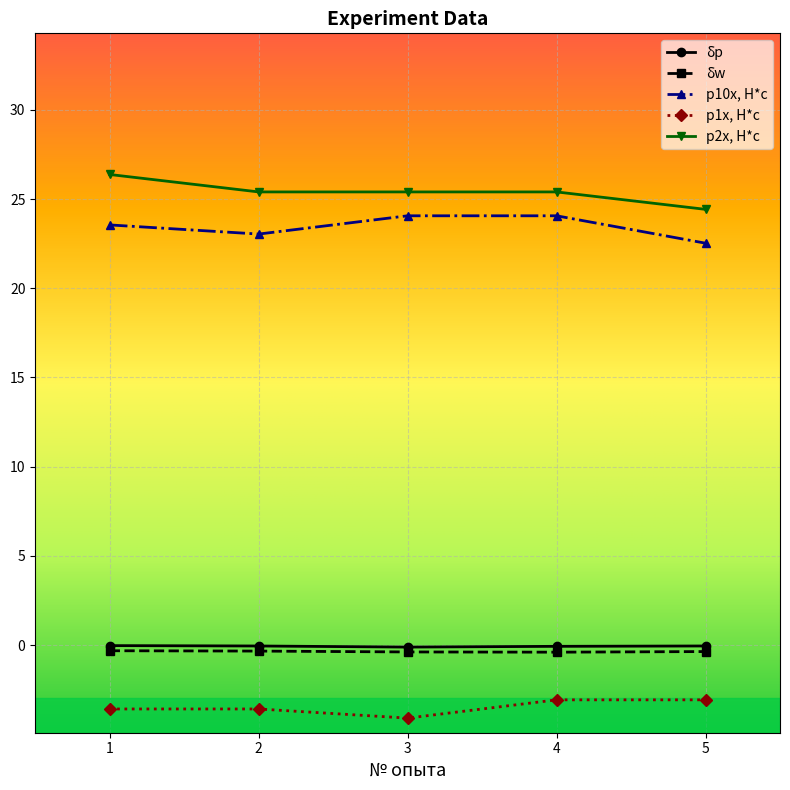

Is the value of p1x, H*c at 4 greater than the value of p10x, H*c at 2?

No